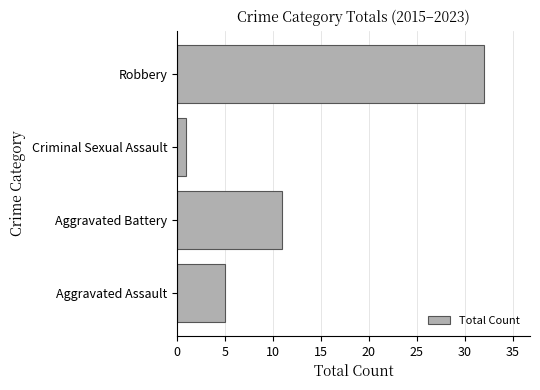

How many bars are there in total?

4